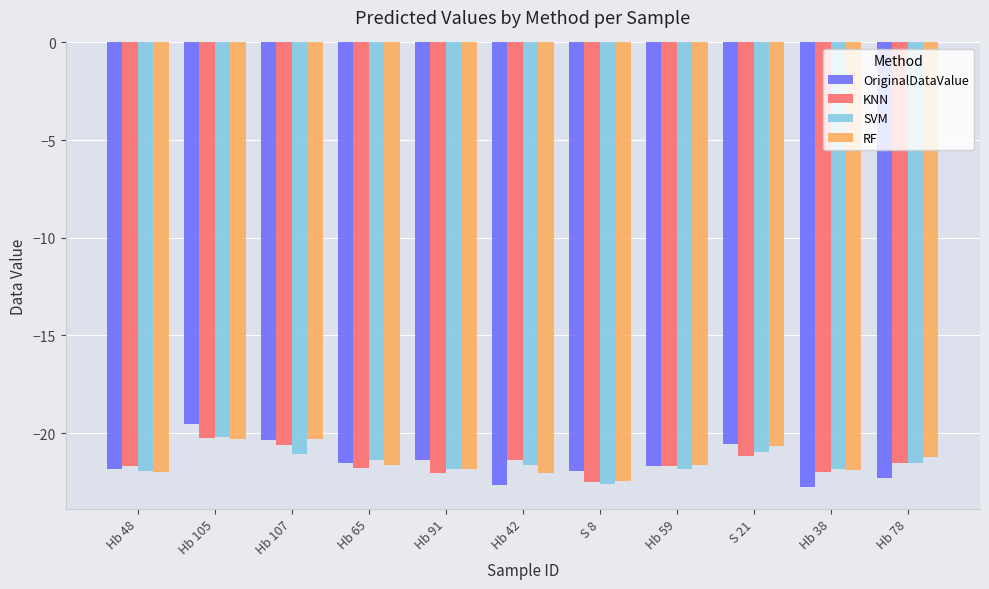

At which category is the sum across all series the highest?

Hb 105